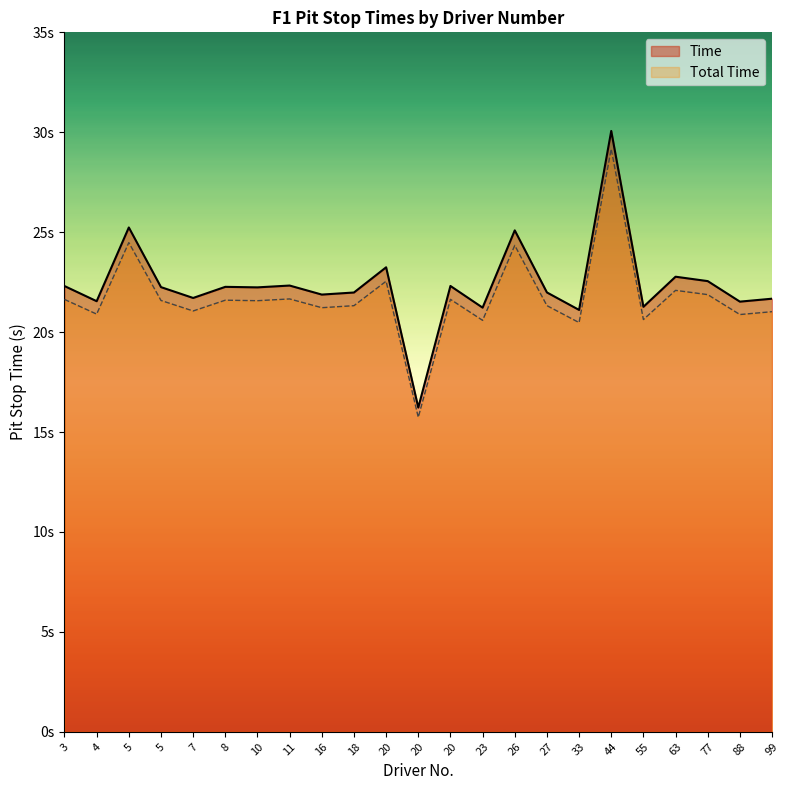

How many categories are shown in the chart?

23